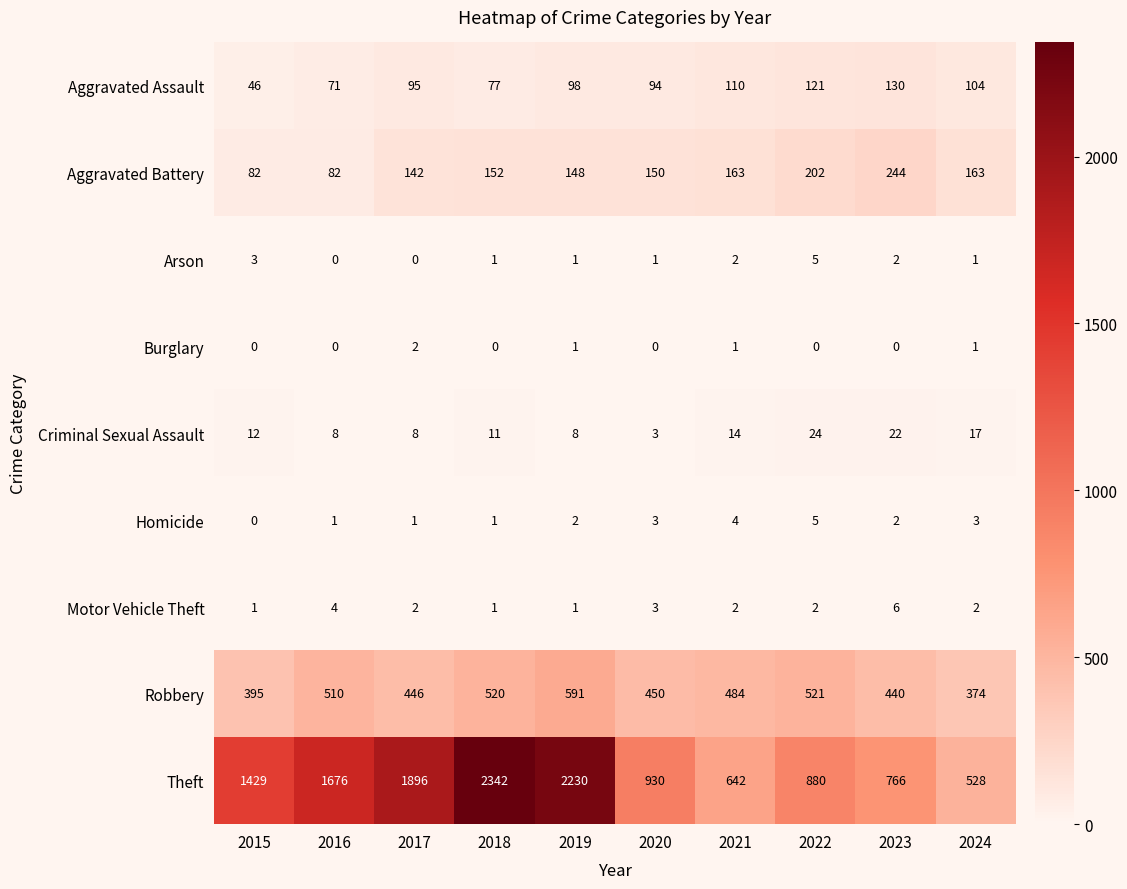

At how many categories does at least one series exceed 774?

7